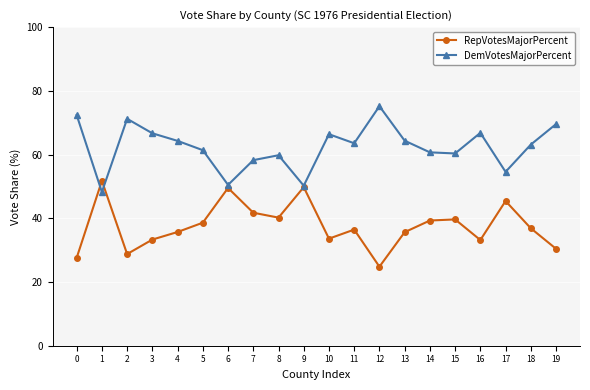

Where is the first local maximum for DemVotesMajorPercent?

2